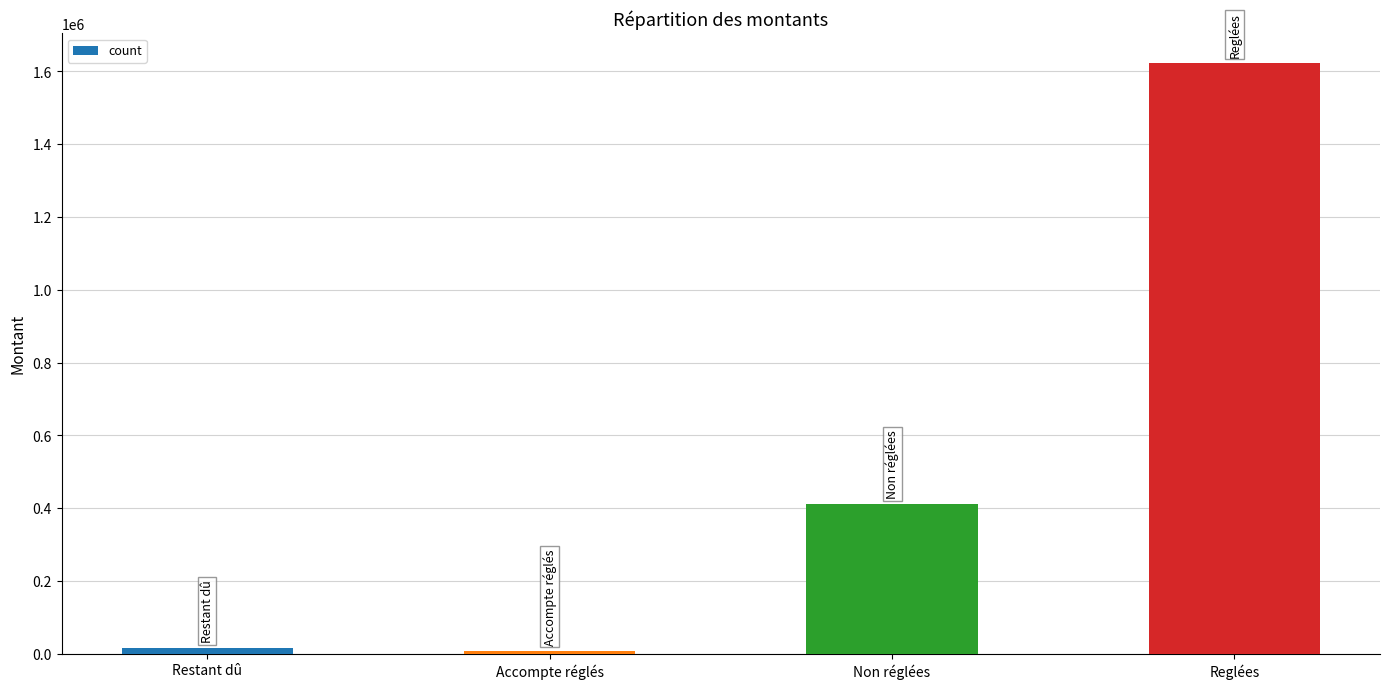

What is the minimum value shown in the chart?

7970.3